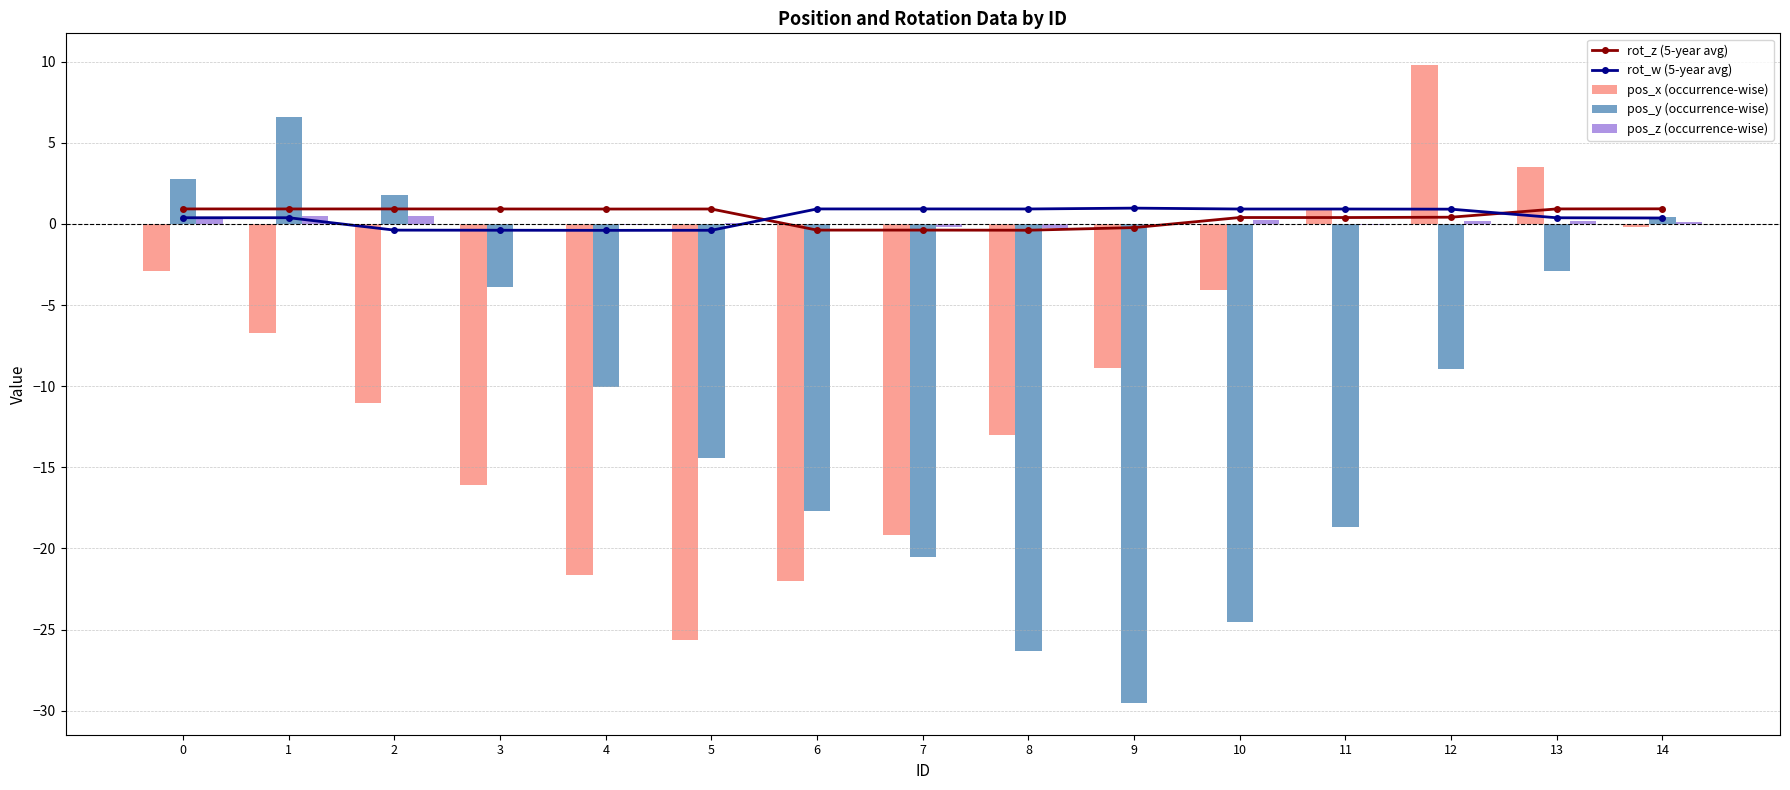

What is the spread (max minus min) of values at 9?

30.5